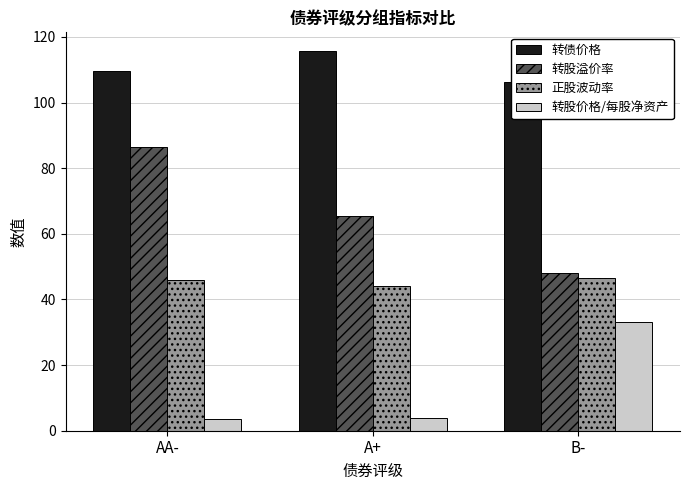

What value does the 转股溢价率 series have at AA-?

86.5